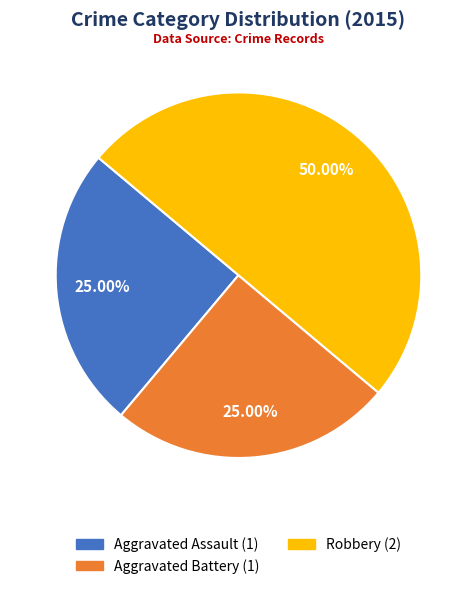

Does Aggravated Assault (1) represent more than half of the total?

No